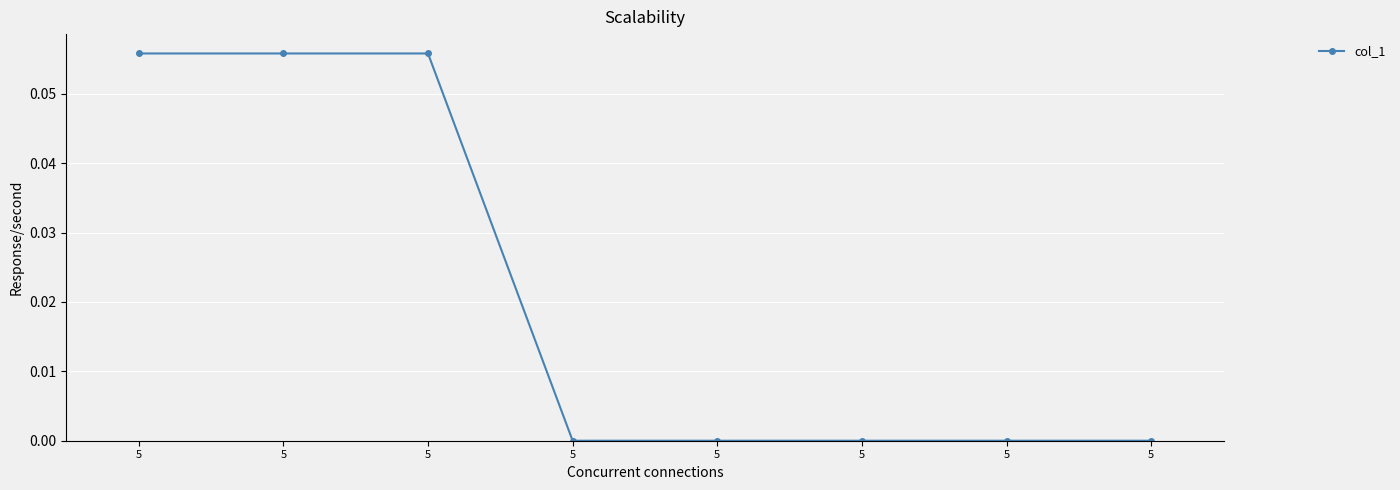

The chart shows a value of 0.0 at 5. True or false?

False